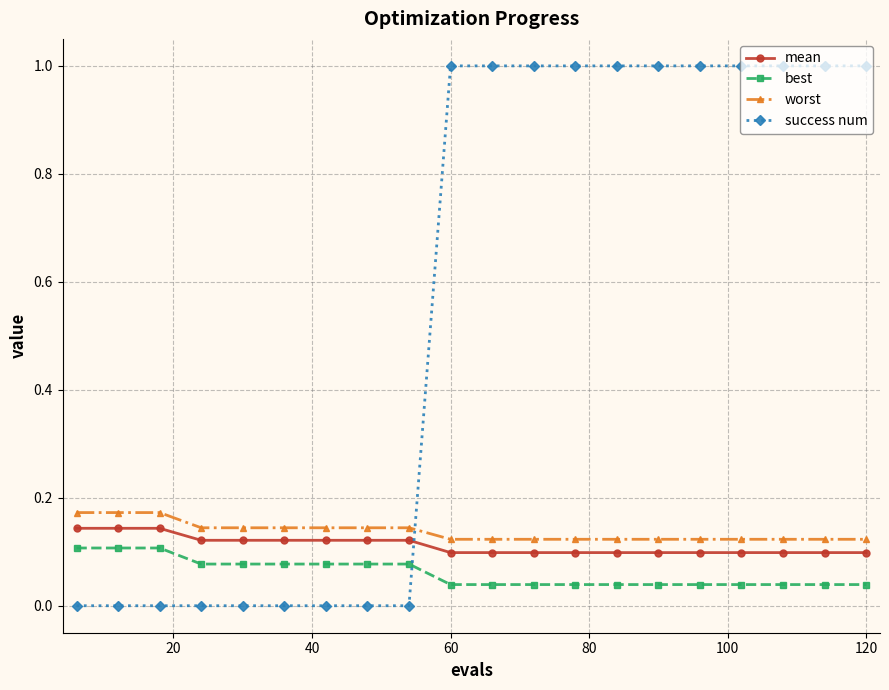

What is the value of the success num point at the 11th from the left?

1.0